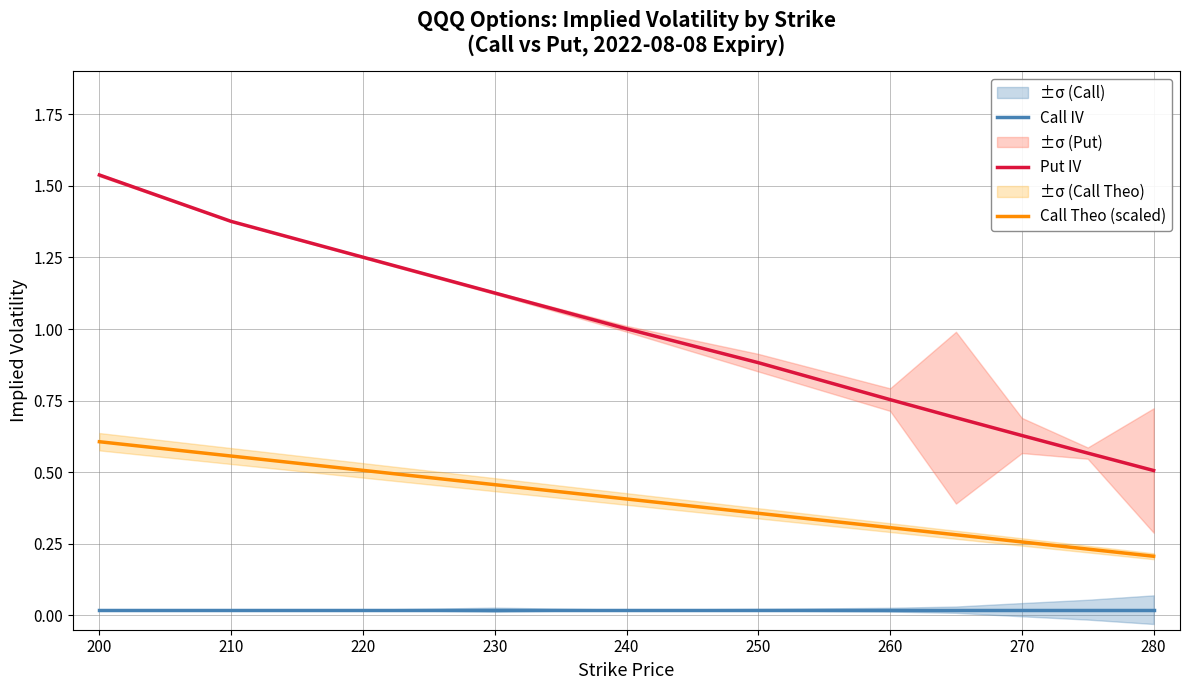

True or false: Call Theo (scaled) has a value of 0.4 at 240.

True